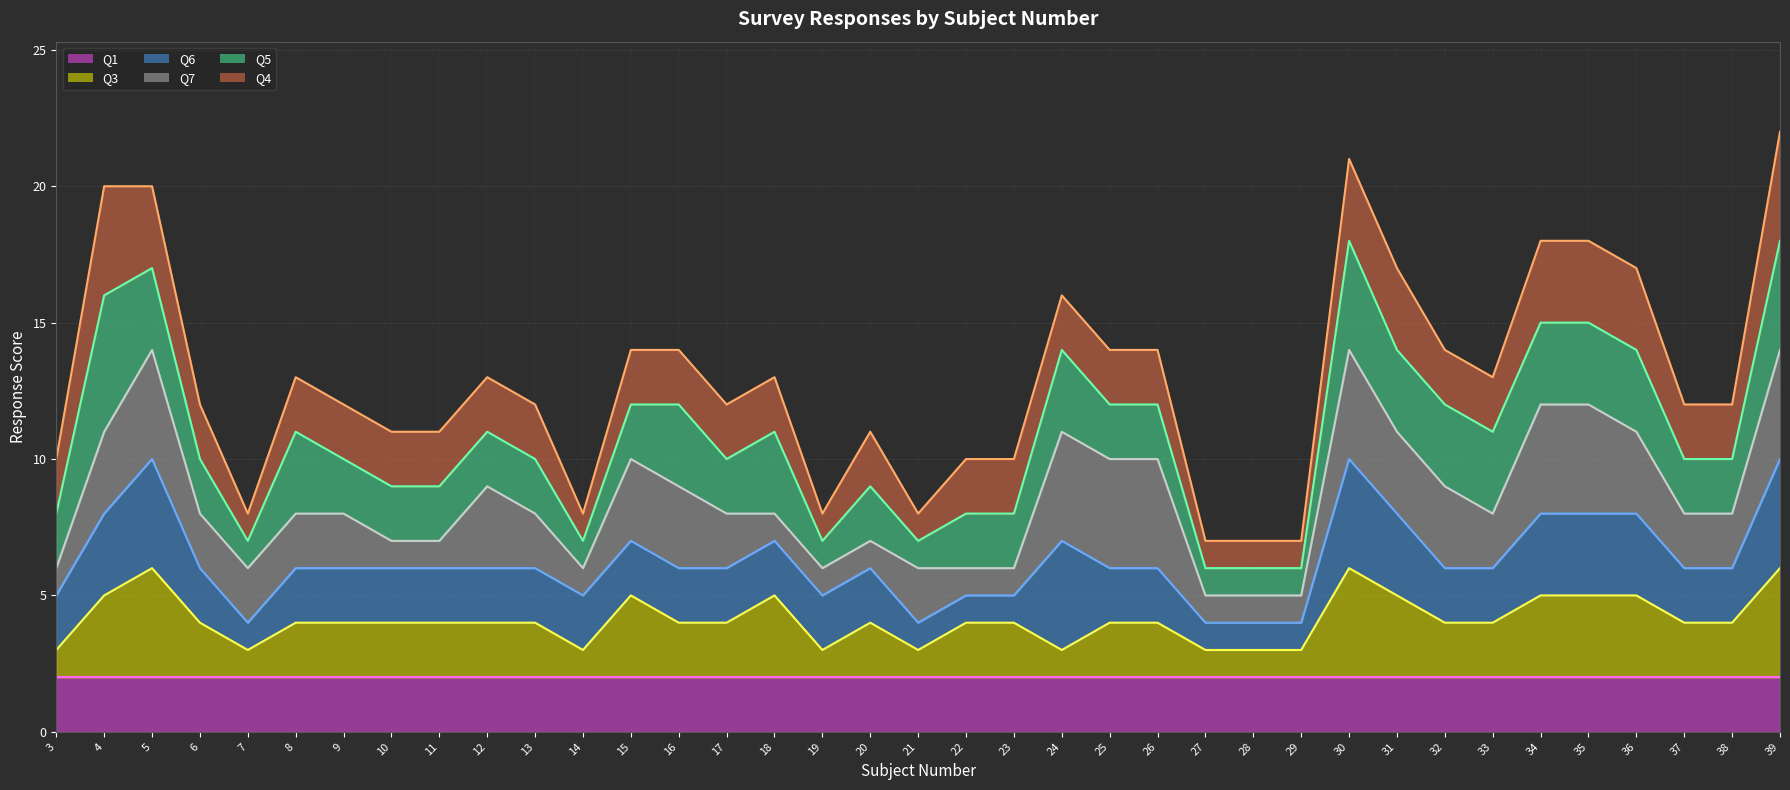

Which series has the largest range (max minus min)?

Q4 line